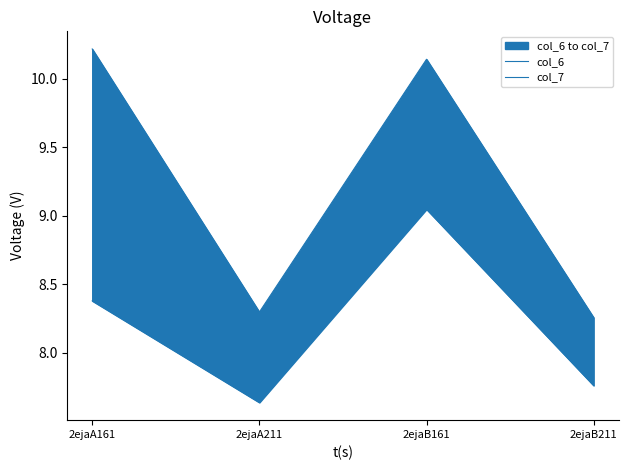

What is the difference between the maximum and minimum values in the col_7 series?

2.0